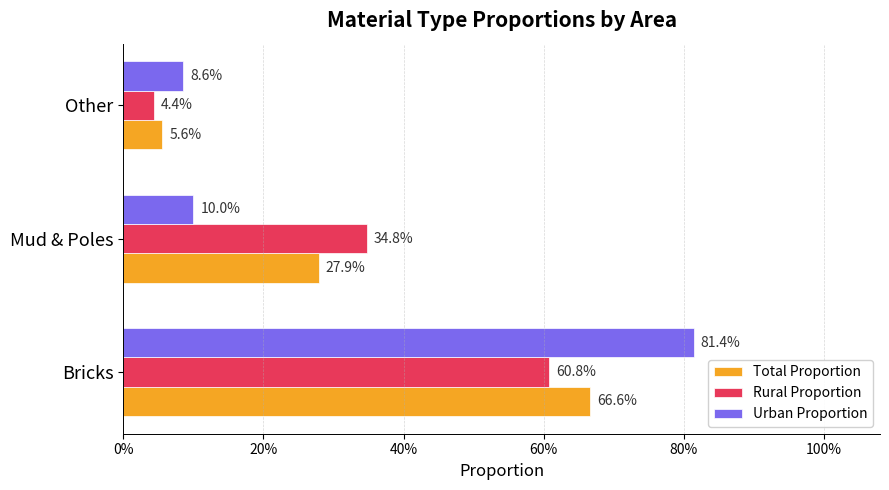

What are all the series names shown in the legend?

Total Proportion, Rural Proportion, Urban Proportion